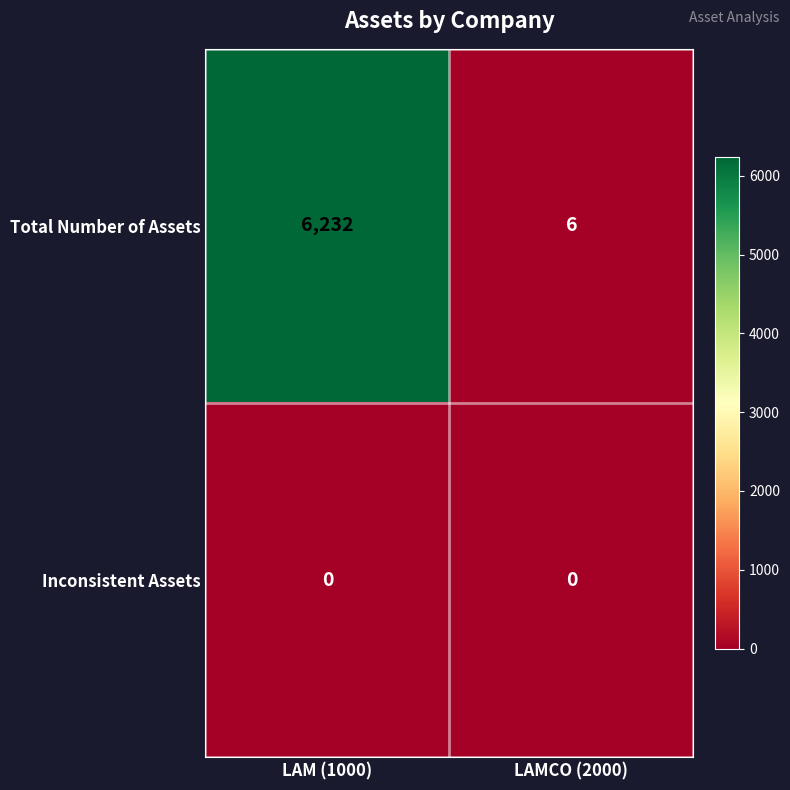

The Total Number of Assets series shows 11 at LAMCO (2000). True or false?

False